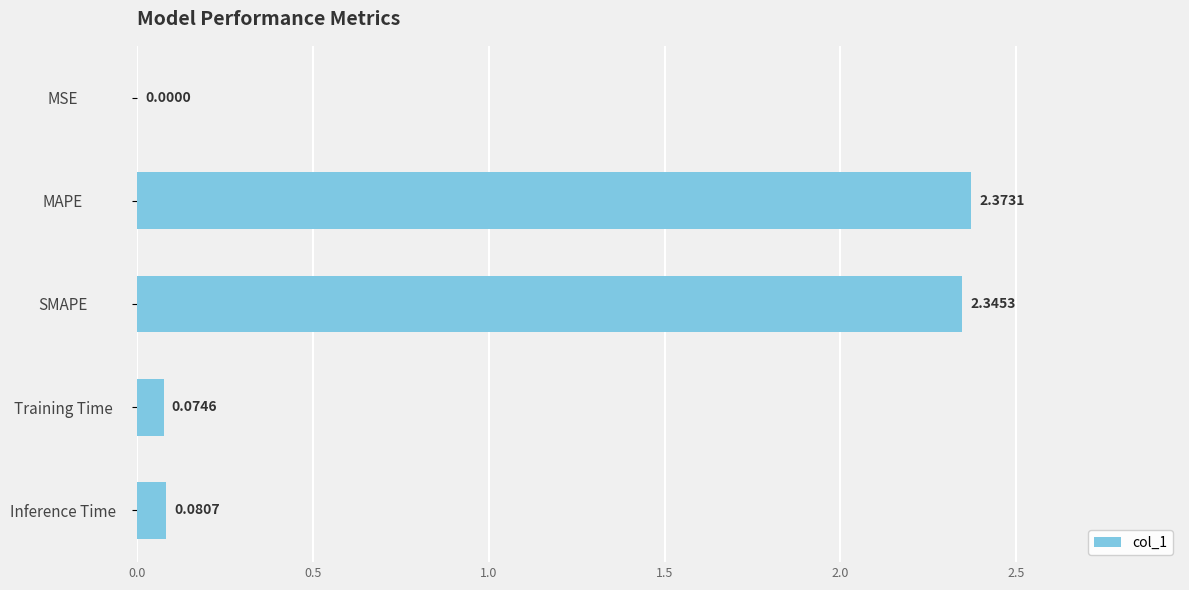

What is the change in value from MAPE to Inference Time?

-2.3